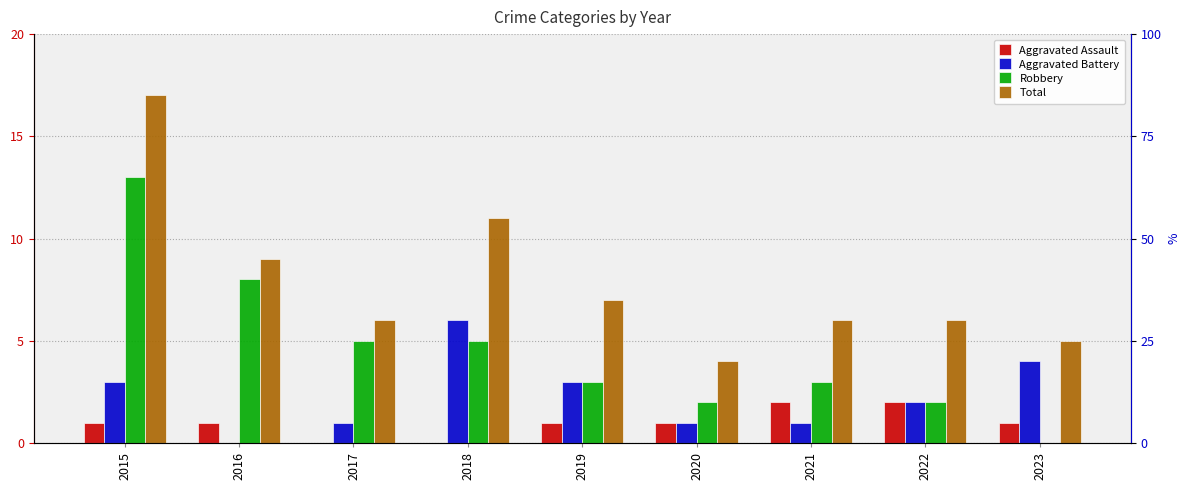

What are all the series names shown in the legend?

Aggravated Assault, Aggravated Battery, Robbery, Total